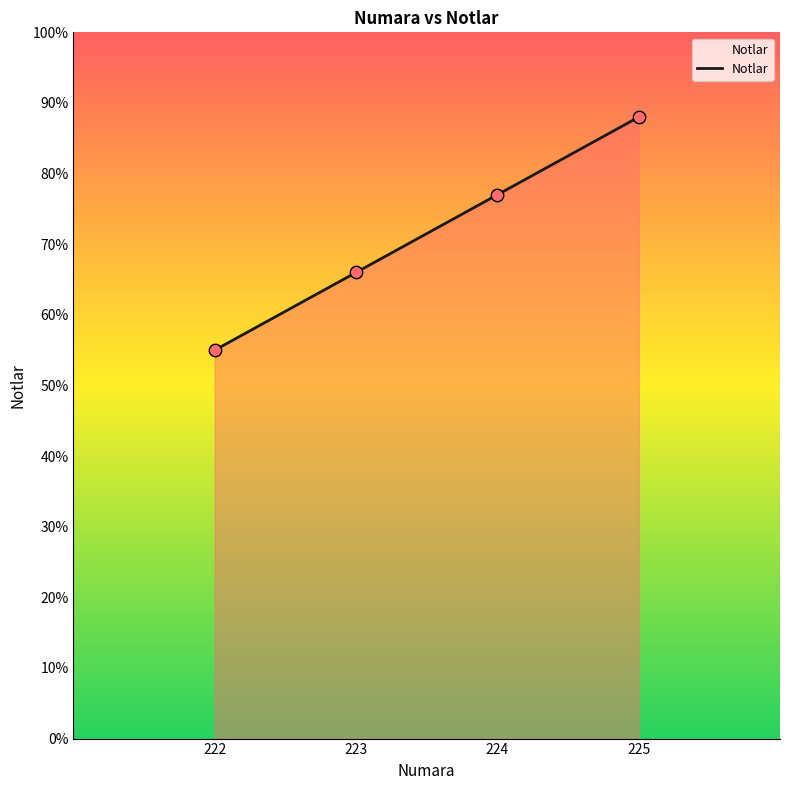

What is the change in value from 223 to 225?

+22